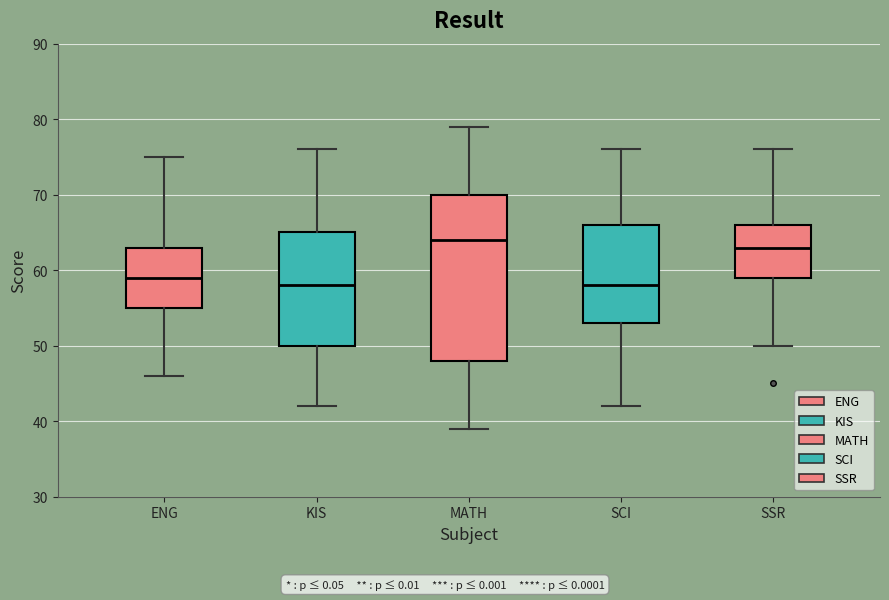

Where is the upper edge of the box for SCI on the y-axis? The values are not printed on the chart, so give them approximately, as read against the axis.

66